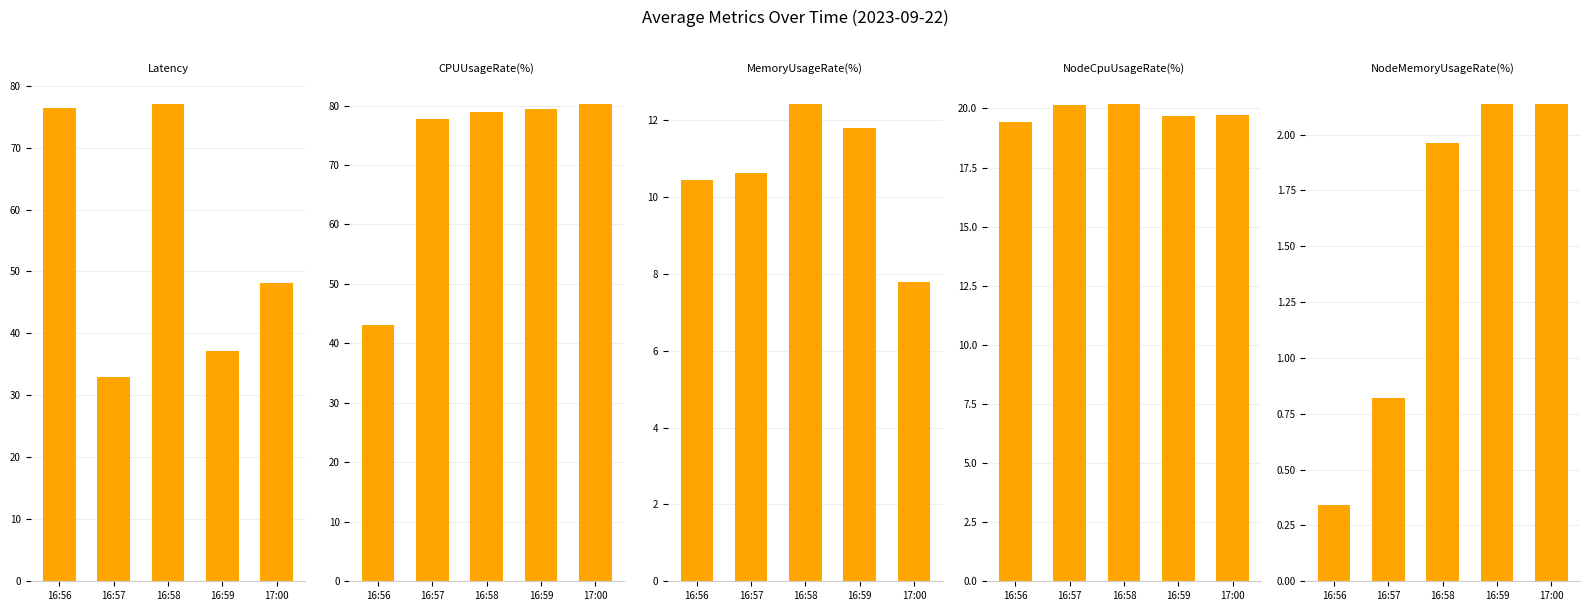

What position from the right is 16:56?

5